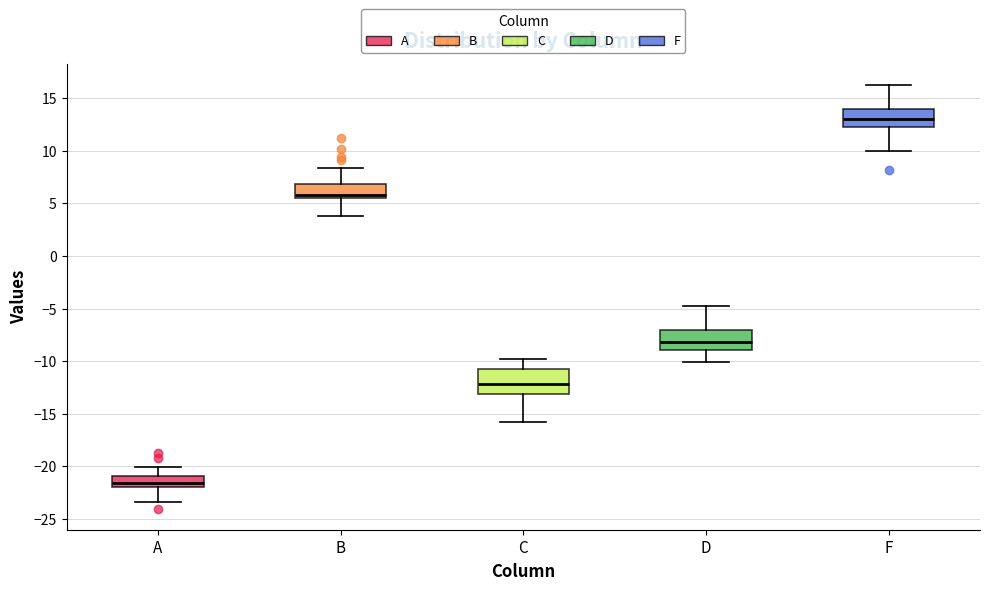

Reading left to right, read every box against the y-axis: the position of its median line, the range the box covers, and the ends of its whiskers. The values are not printed on the chart, so give them approximately, as read against the axis.

A: median -21.5, box -22.0 to -21.0, whiskers -23.5 to -20.0
B: median 6.0, box 5.5 to 7.0, whiskers 4.0 to 8.5
C: median -12.0, box -13.0 to -11.0, whiskers -16.0 to -10.0
D: median -8.0, box -9.0 to -7.0, whiskers -10.0 to -5.0
F: median 13.0, box 12.5 to 14.0, whiskers 10.0 to 16.0